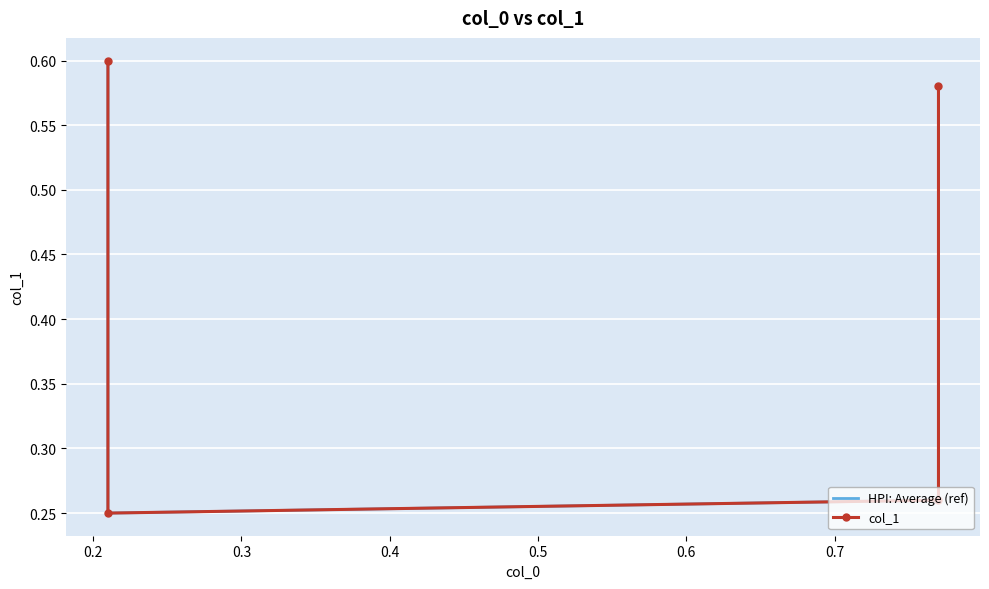

What are all the series names shown in the legend?

HPI: Average (ref), col_1